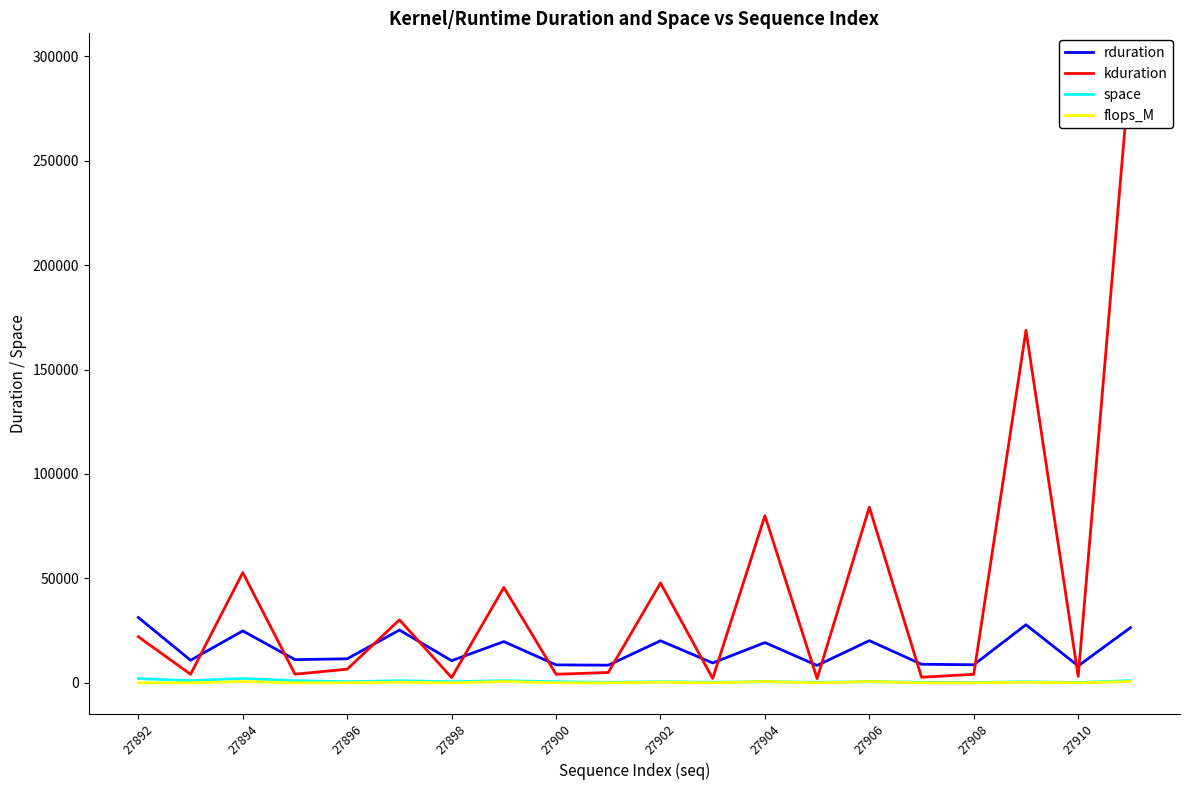

What is the value of the kduration point at the 6th from the left?

30144.0